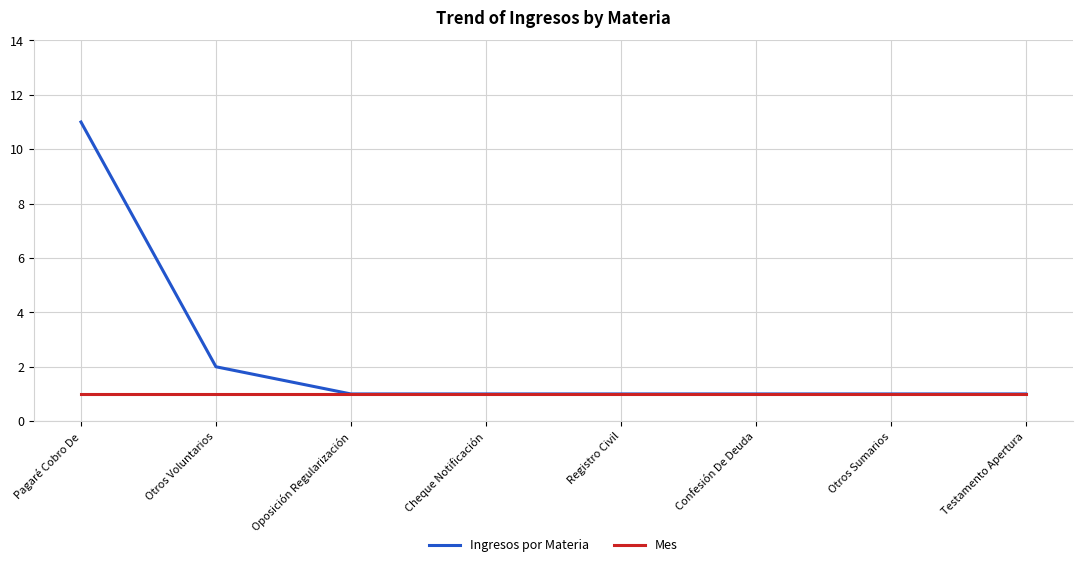

Which series has the largest total across all categories?

Ingresos por Materia